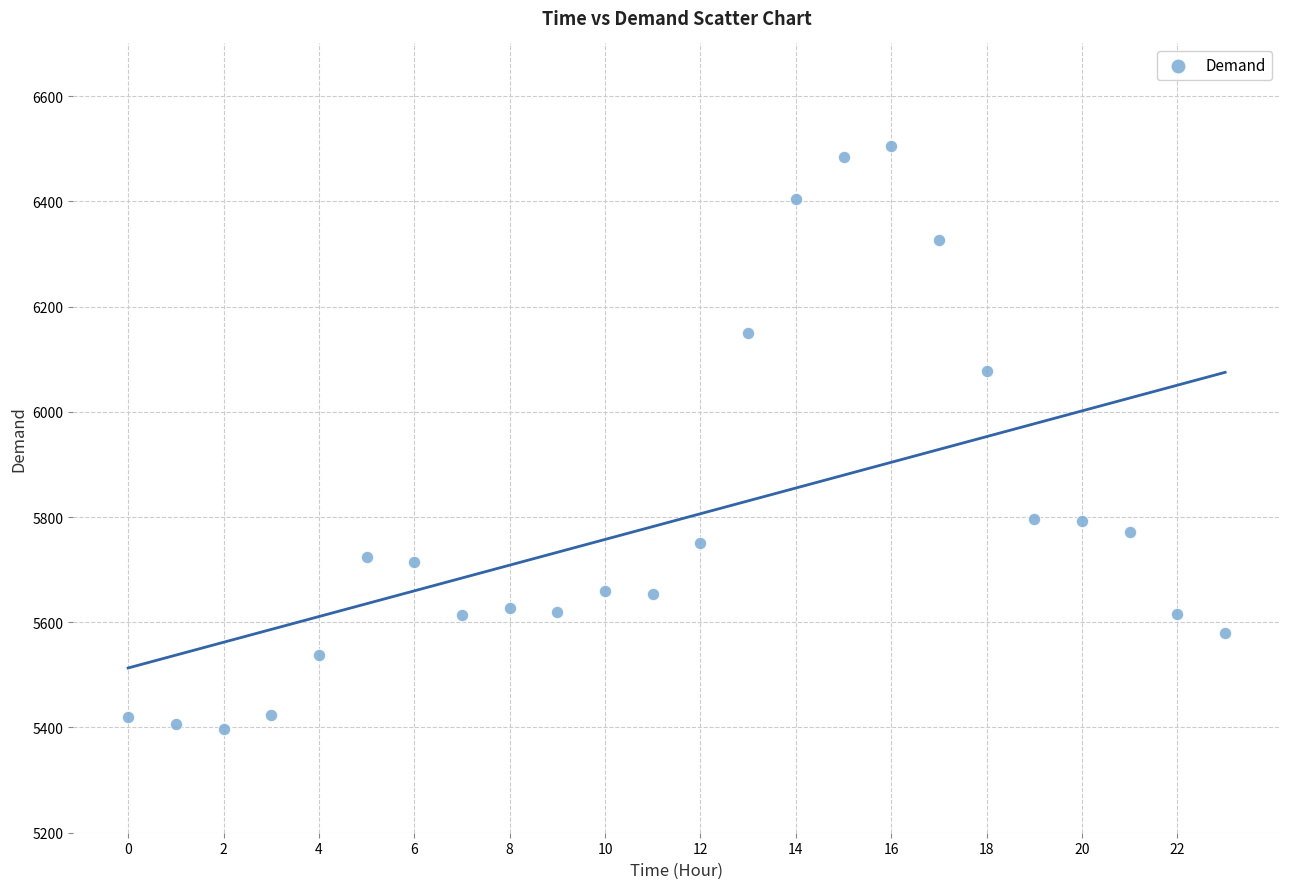

What Y value in the scatter plot is closest to 5951?

6078